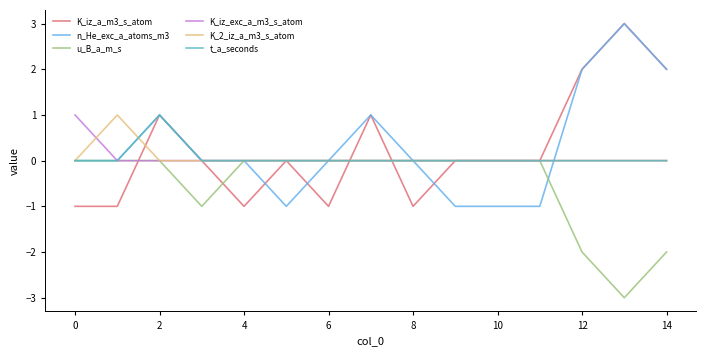

What is the minimum value for u_B_a_m_s?

-3